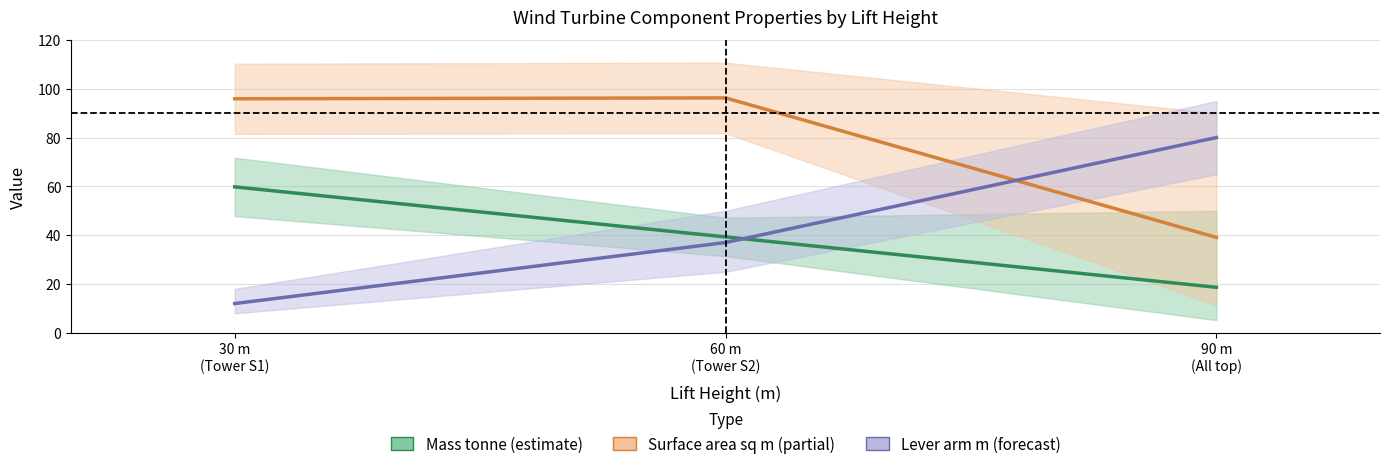

The value of Lever arm m (forecast) at 30 m
(Tower S1) is 12.0. True or false?

True